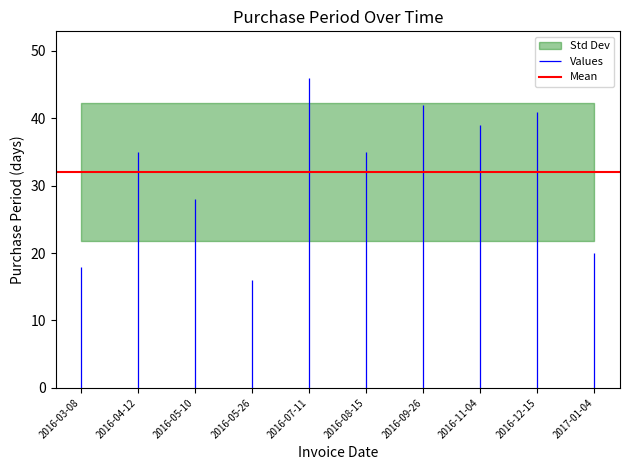

Which label corresponds to the largest value in the chart?

2016-07-11